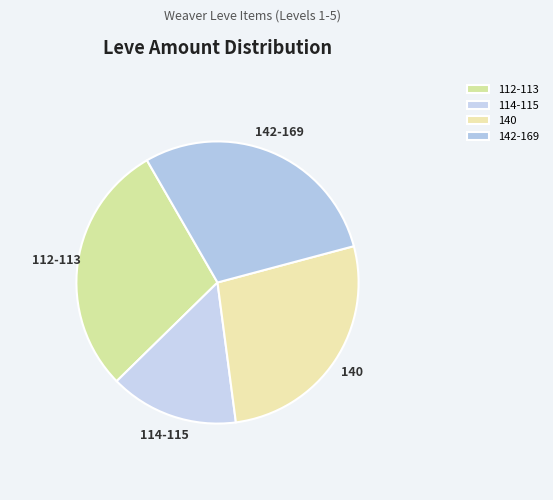

Which slice is the smallest?

114-115